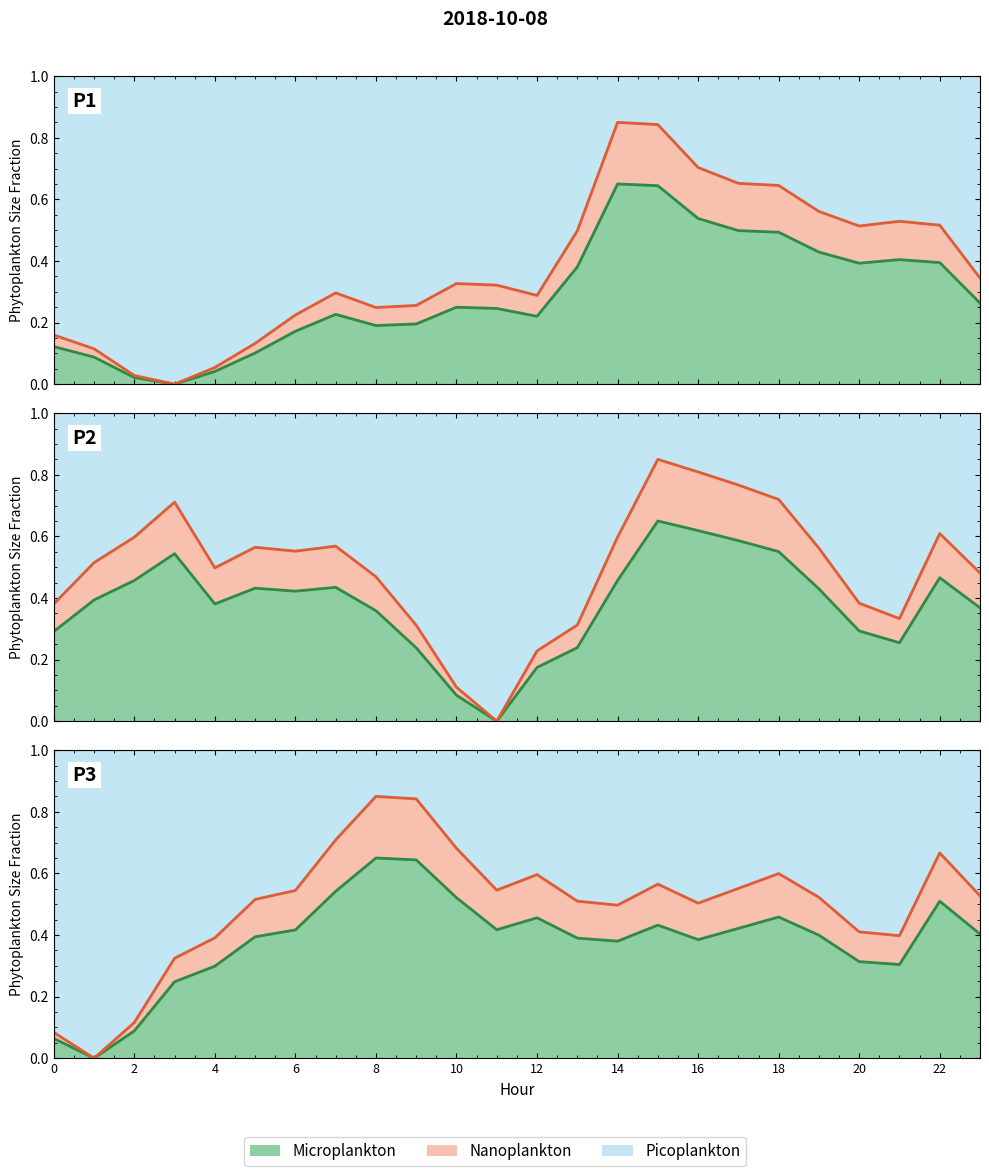

Reading left to right, transcribe all the data shown in this chart.

ATT8: 0=0.1	1=0.1	2=0.0	3=0.0	4=0.0	5=0.1	6=0.2	7=0.2	8=0.2	9=0.2	10=0.2	11=0.2	12=0.2	13=0.4	14=0.6	15=0.6	16=0.5	17=0.5	18=0.5	19=0.4	20=0.4	21=0.4	22=0.4	23=0.3
ATT10: 0=0.3	1=0.4	2=0.5	3=0.5	4=0.4	5=0.4	6=0.4	7=0.4	8=0.4	9=0.2	10=0.1	11=0.0	12=0.2	13=0.2	14=0.5	15=0.6	16=0.6	17=0.6	18=0.6	19=0.4	20=0.3	21=0.3	22=0.5	23=0.4
ATT12: 0=0.1	1=0.0	2=0.1	3=0.2	4=0.3	5=0.4	6=0.4	7=0.5	8=0.6	9=0.6	10=0.5	11=0.4	12=0.5	13=0.4	14=0.4	15=0.4	16=0.4	17=0.4	18=0.5	19=0.4	20=0.3	21=0.3	22=0.5	23=0.4